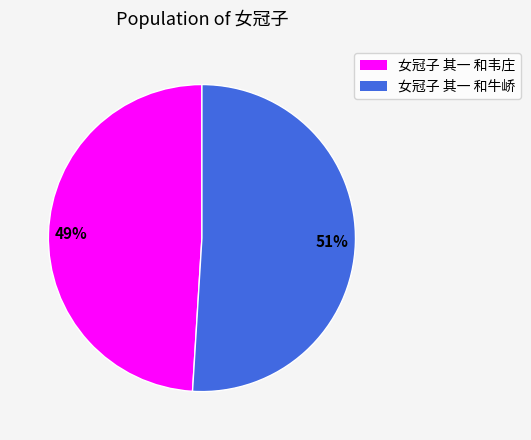

Approximately how many times larger is the value at 女冠子 其一 和韦庄 compared to 女冠子 其一 和牛峤?

1.0